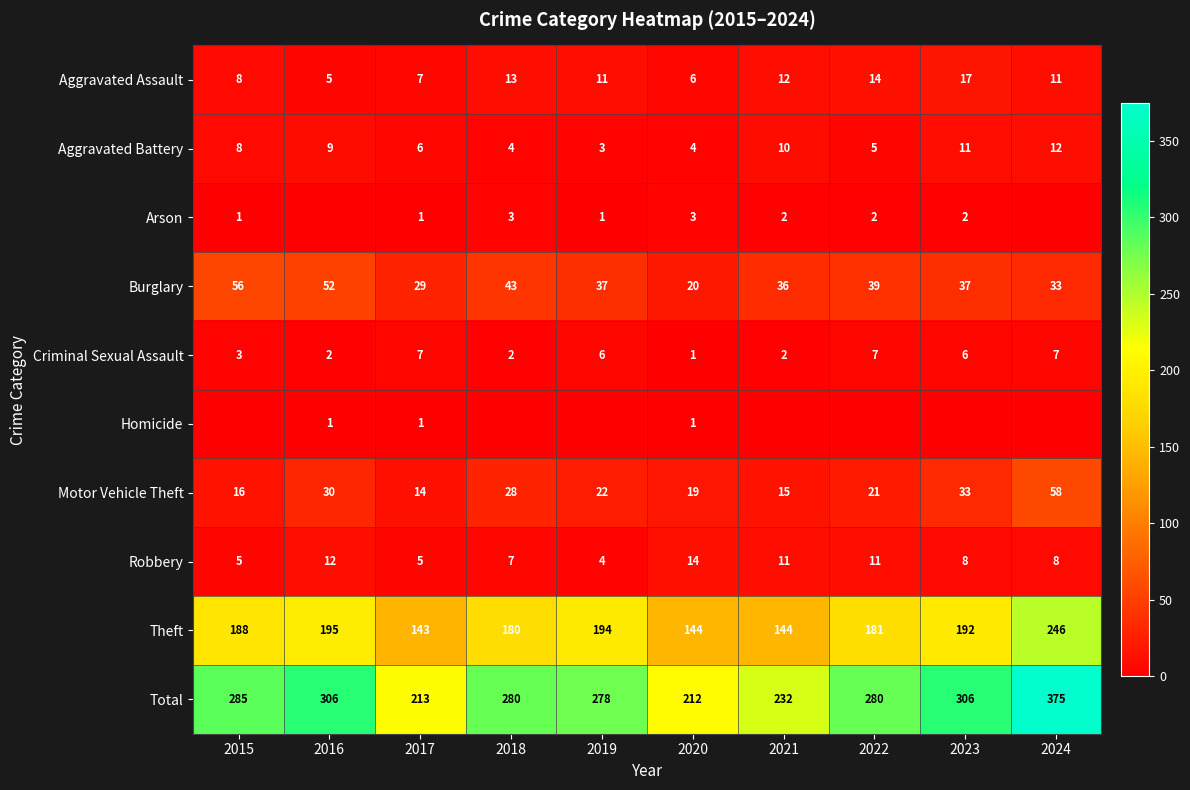

How many values in the Robbery series are below 8?

4